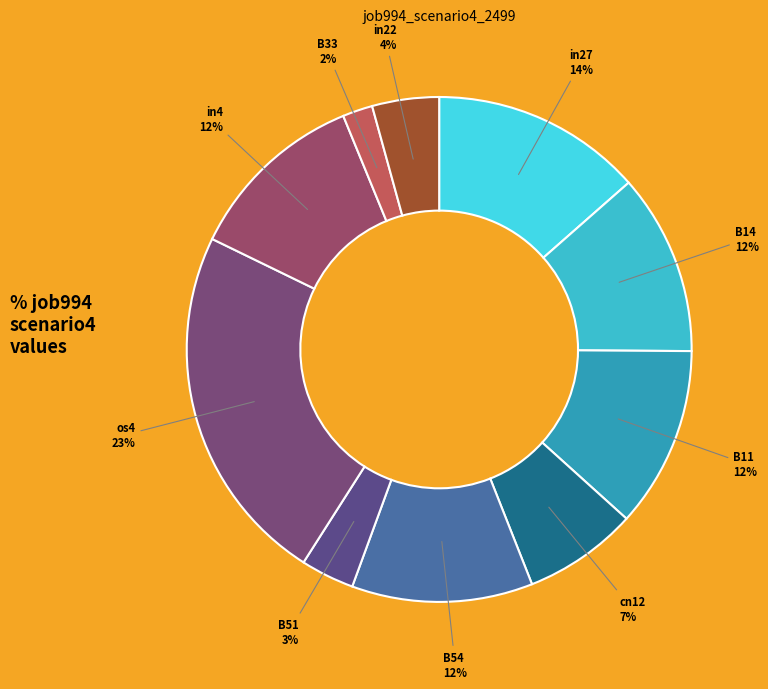

What percentage is the in27 slice, to the nearest percent?

14%